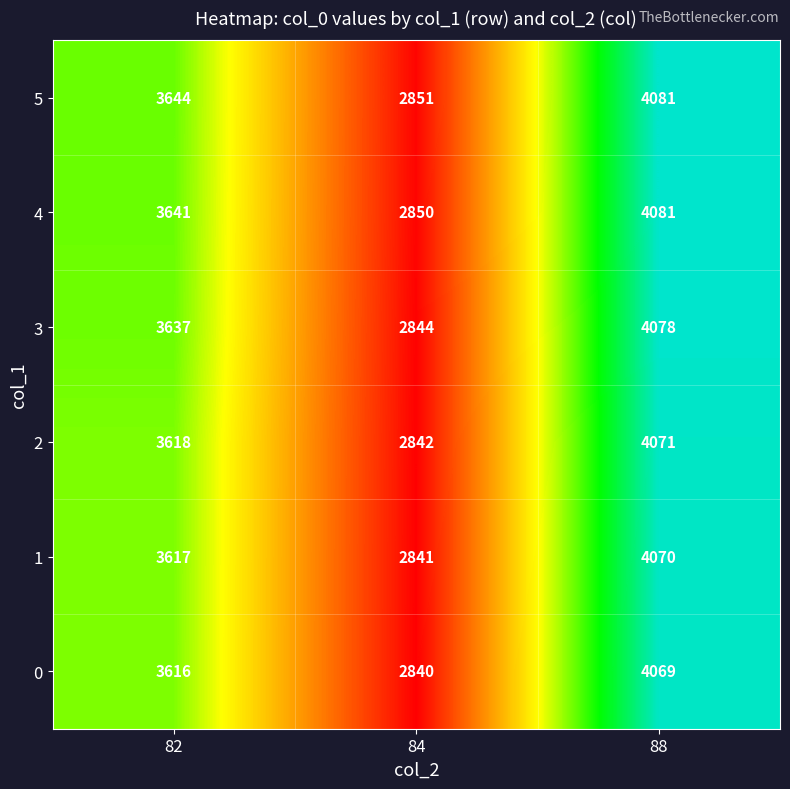

The value of 0 at 88 is 1689. True or false?

False